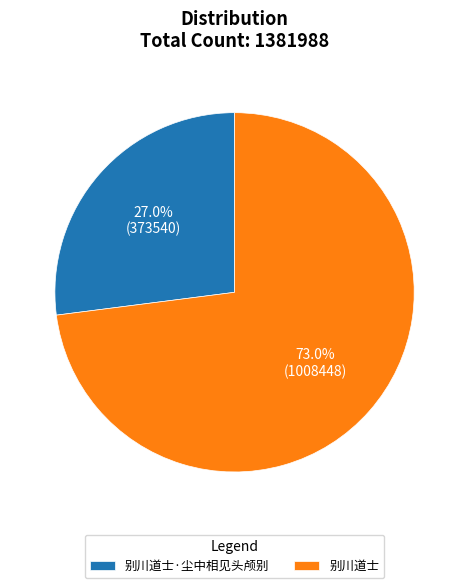

To the nearest percent, what percentage of the pie is 别川道士·尘中相见头颅别?

27%